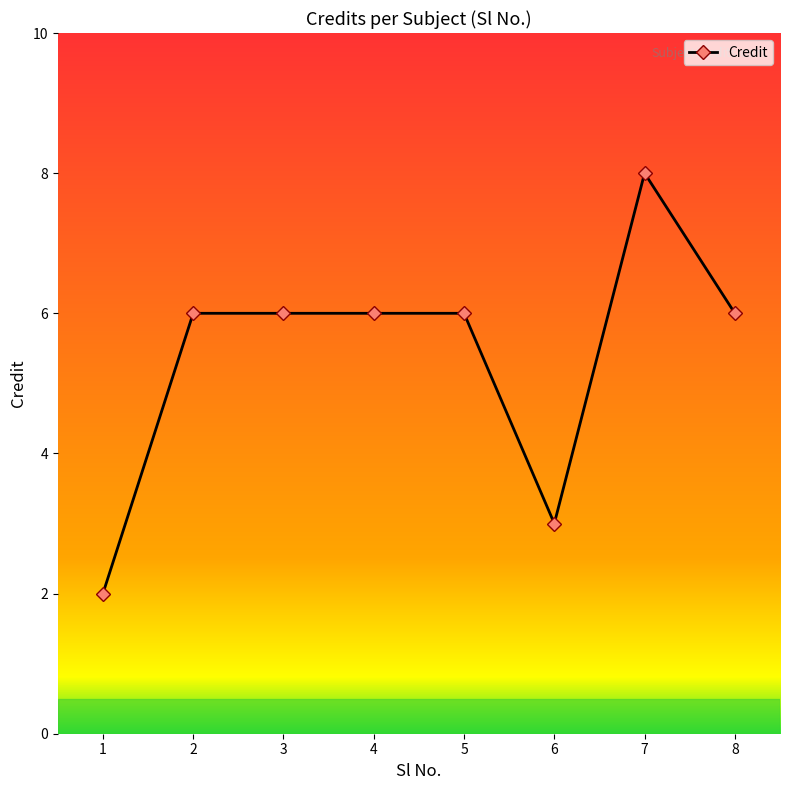

What is the average value?

5